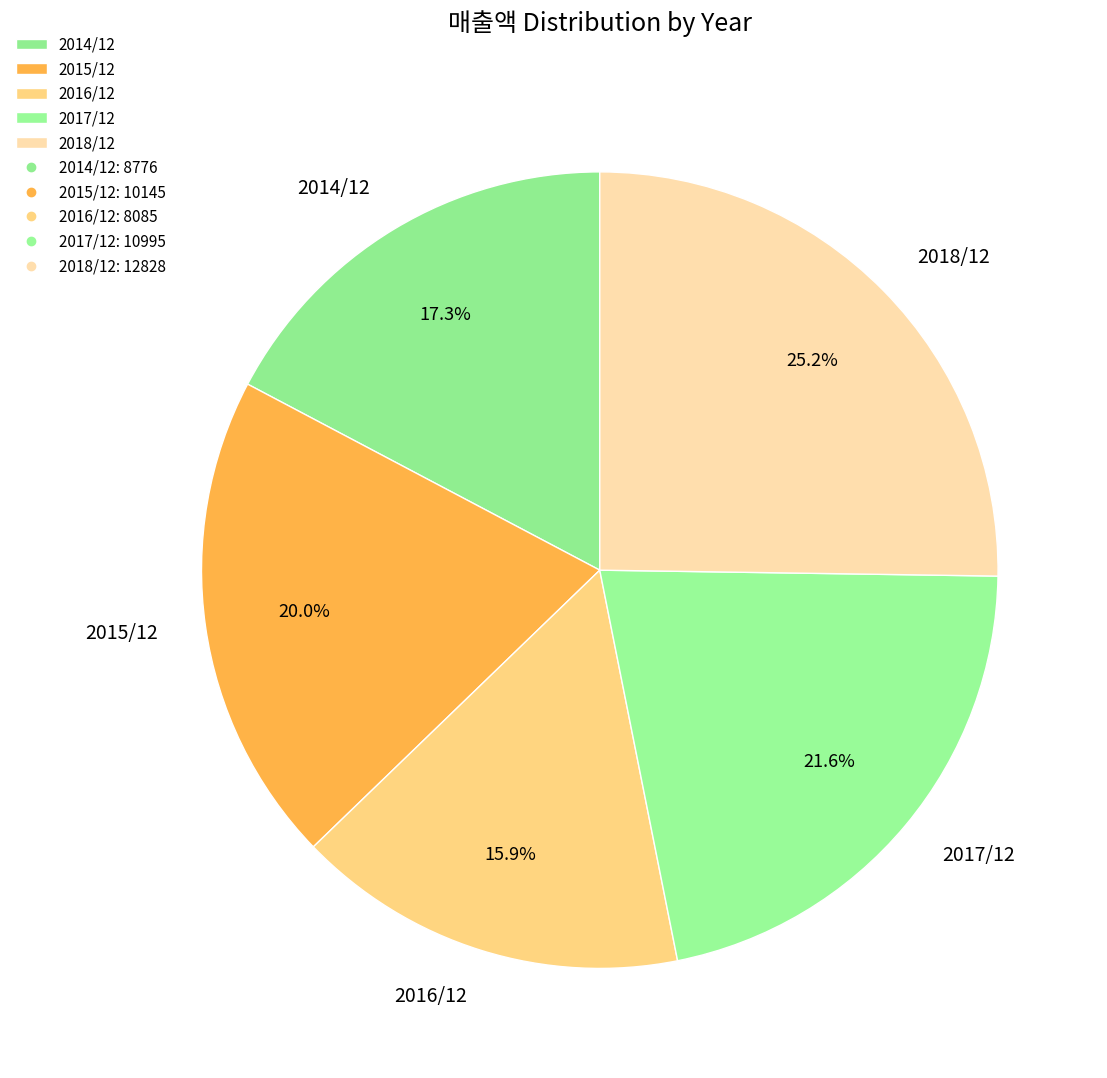

Which category has the smallest portion of the pie?

2016/12